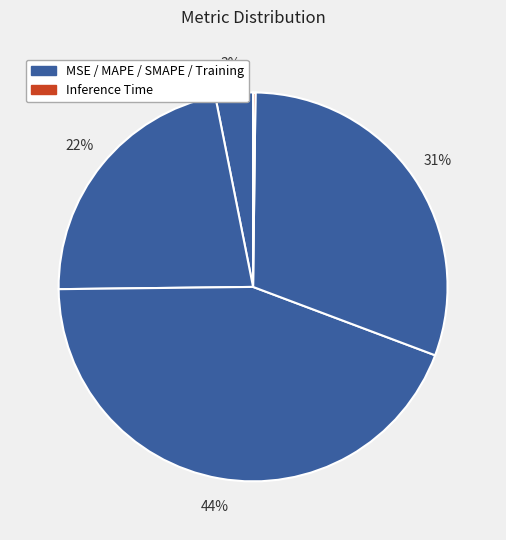

Count the number of slices in the pie.

5